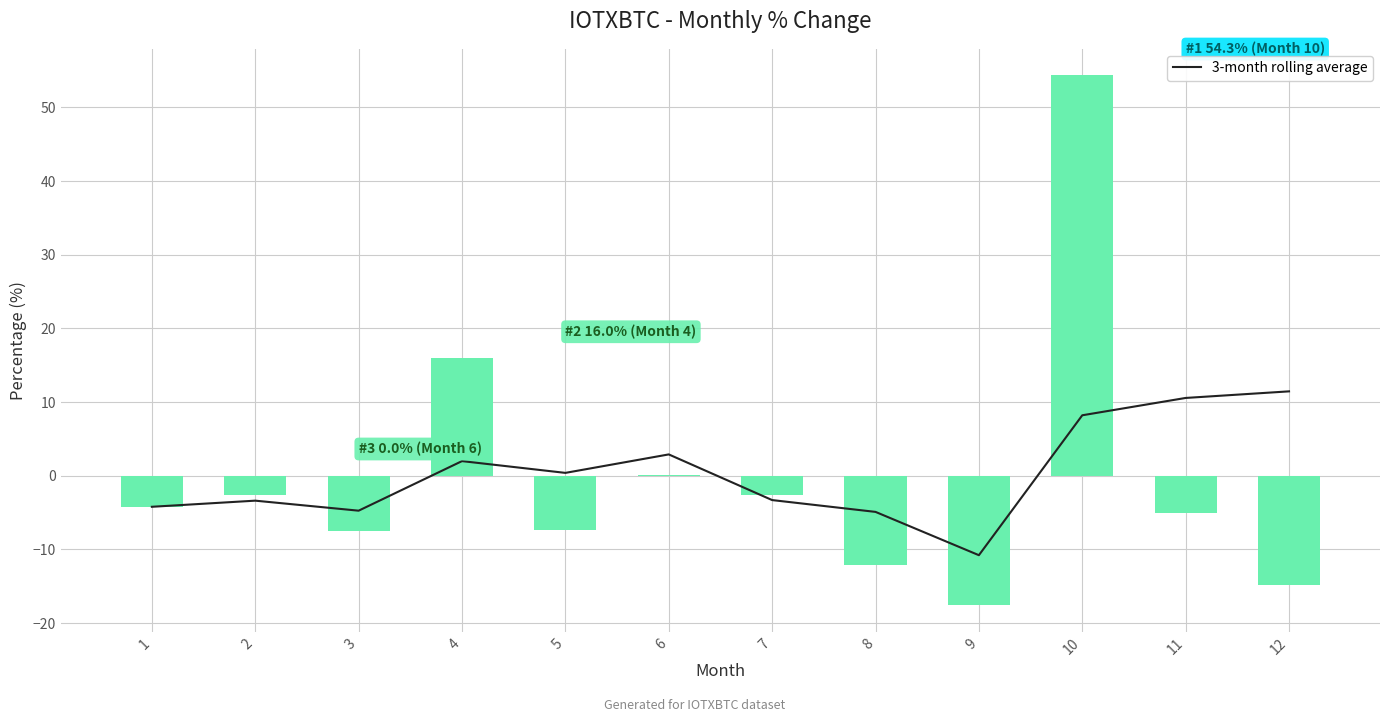

What is the value of the perc bar at the 8th from the left?

-12.2